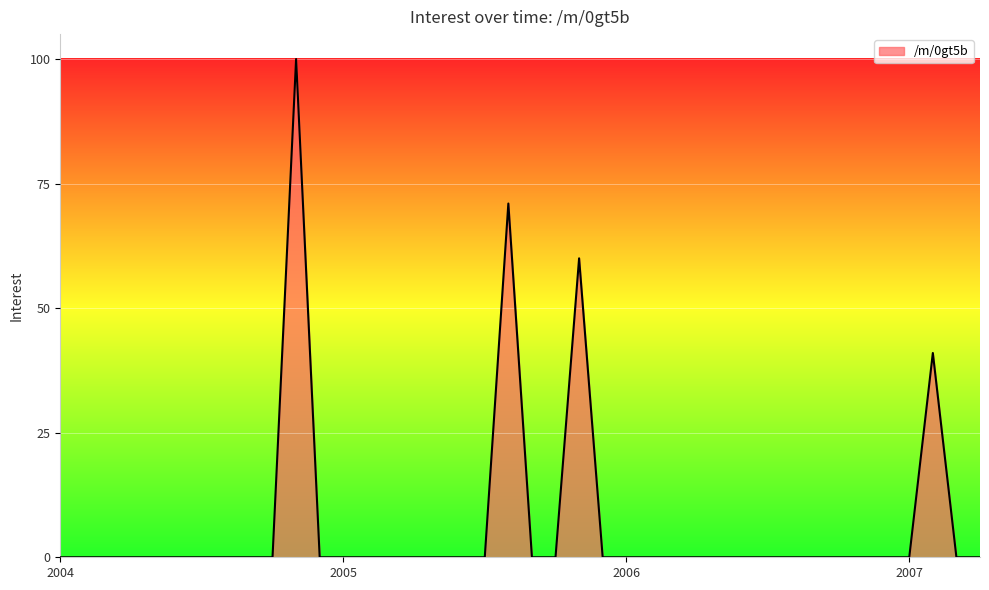

What is the difference between the maximum and minimum values?

100